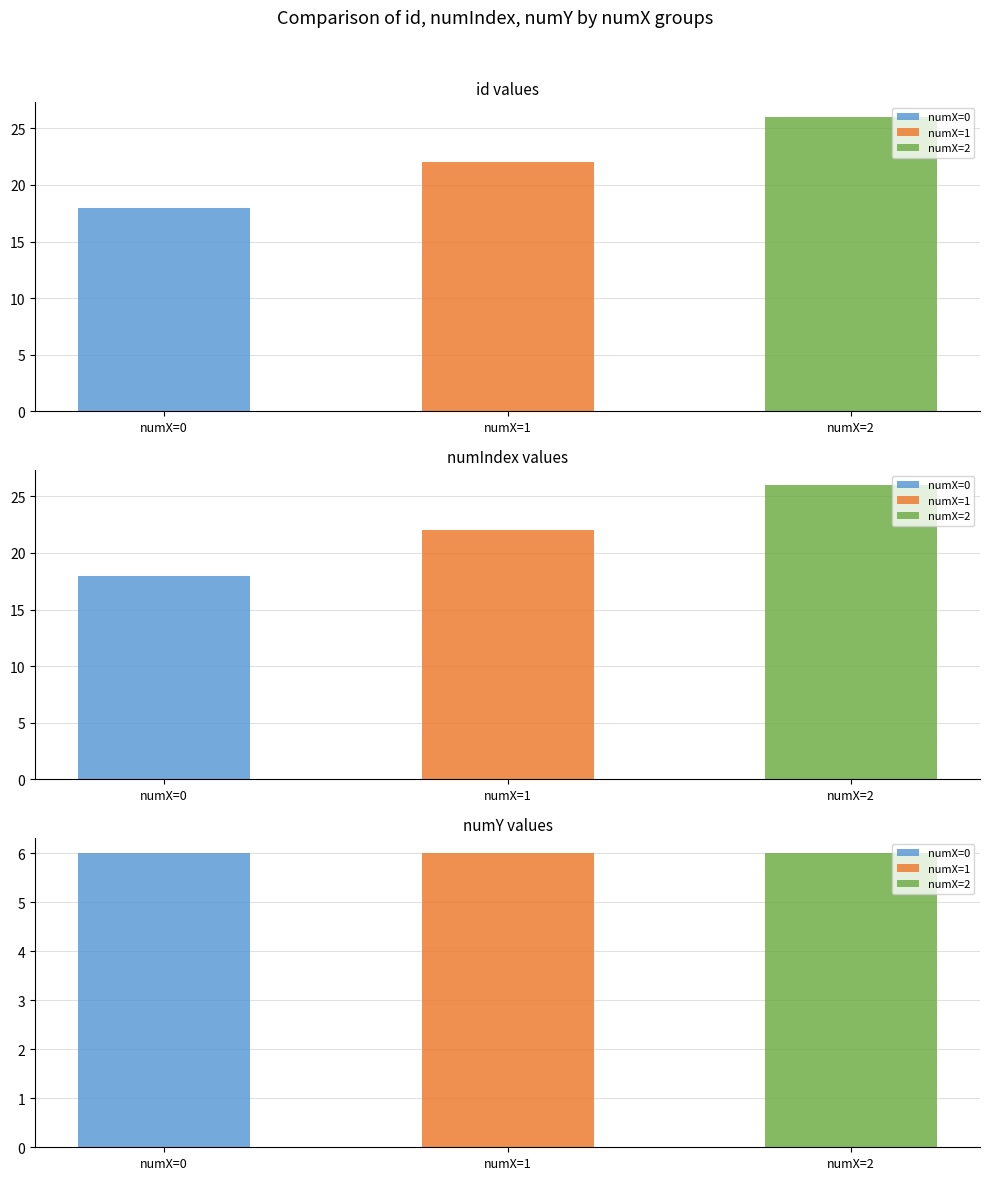

How many bars are there in each group?

3